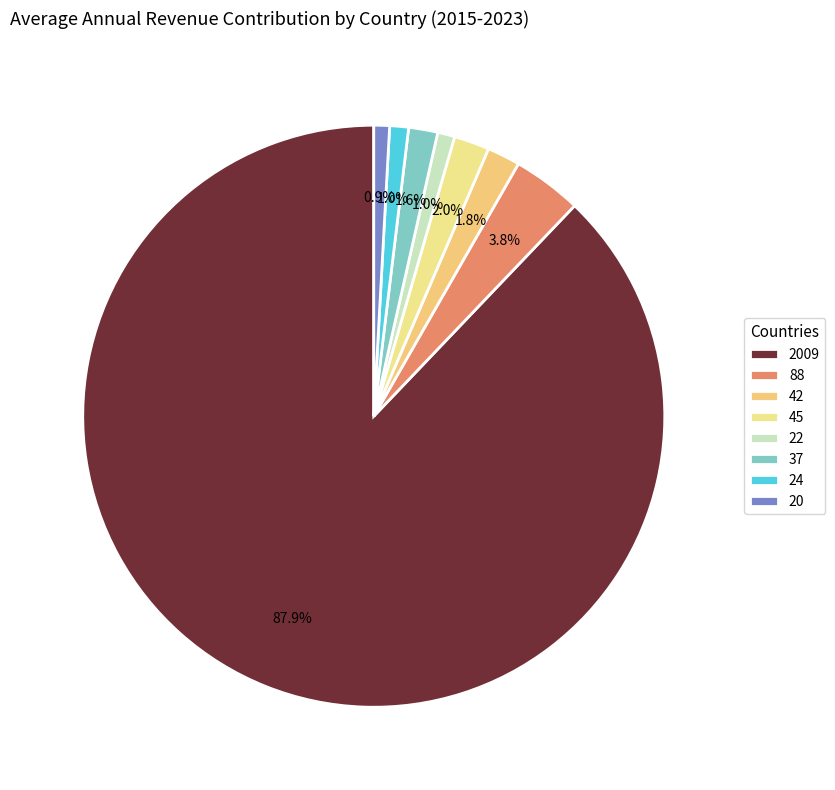

Which slice is the smallest?

20